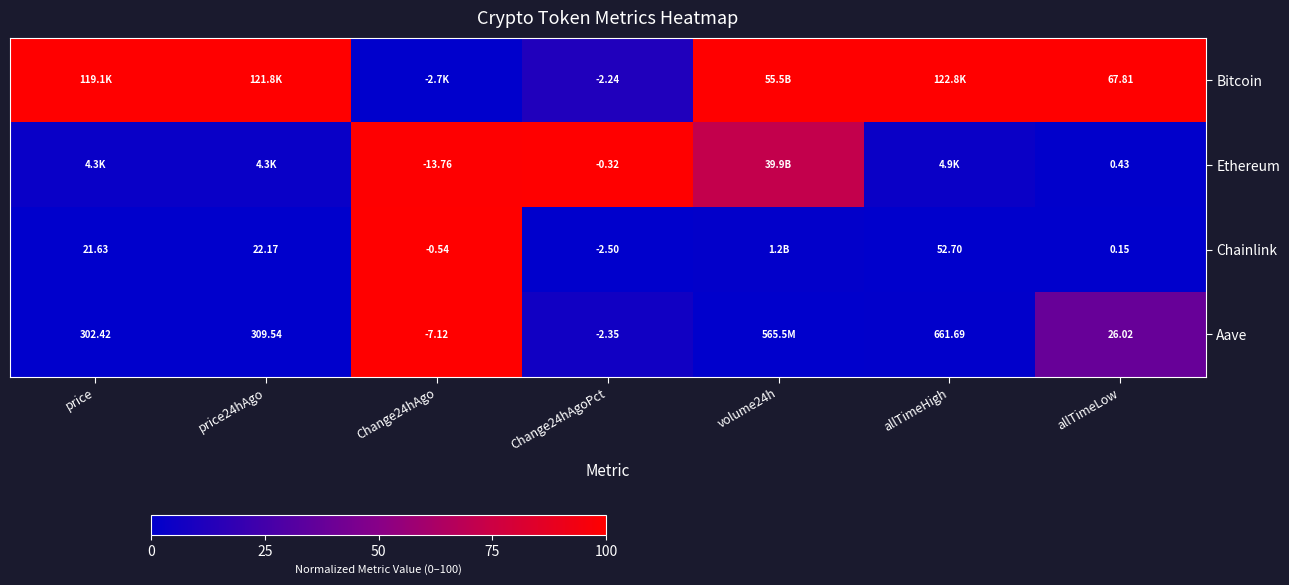

At which category does the chart reach its minimum across all series?

Change24hAgo